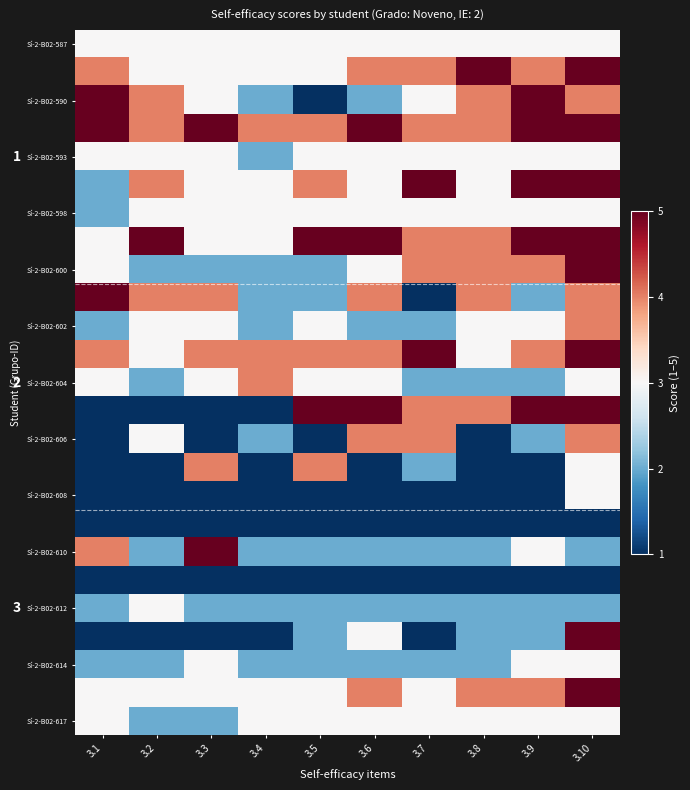

Count the number of categories in the chart.

10